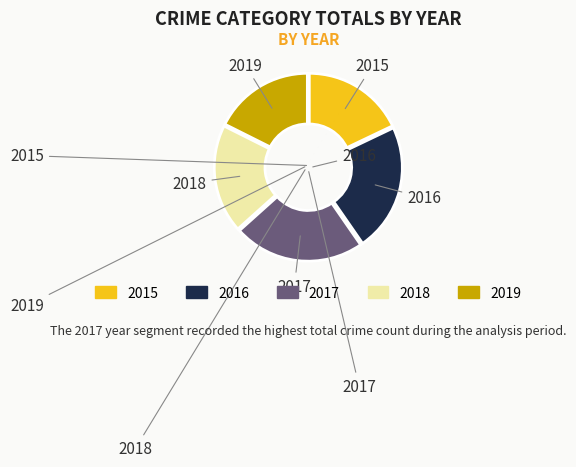

Does 2018 represent more than half of the total?

No